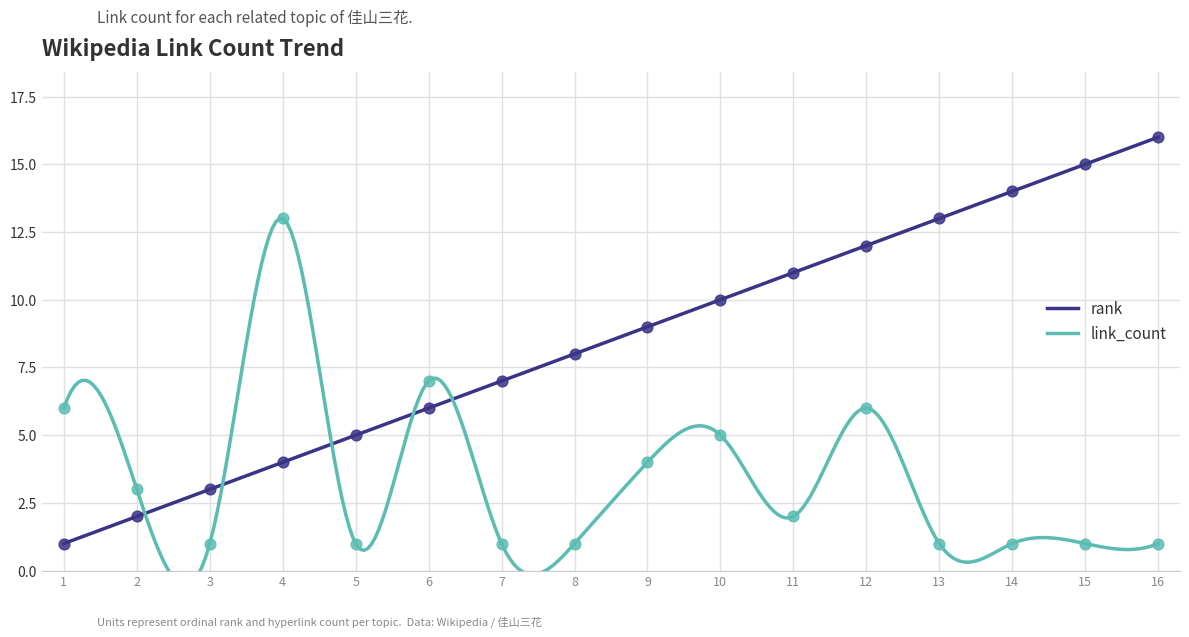

Which series contains the lowest Y value?

rank